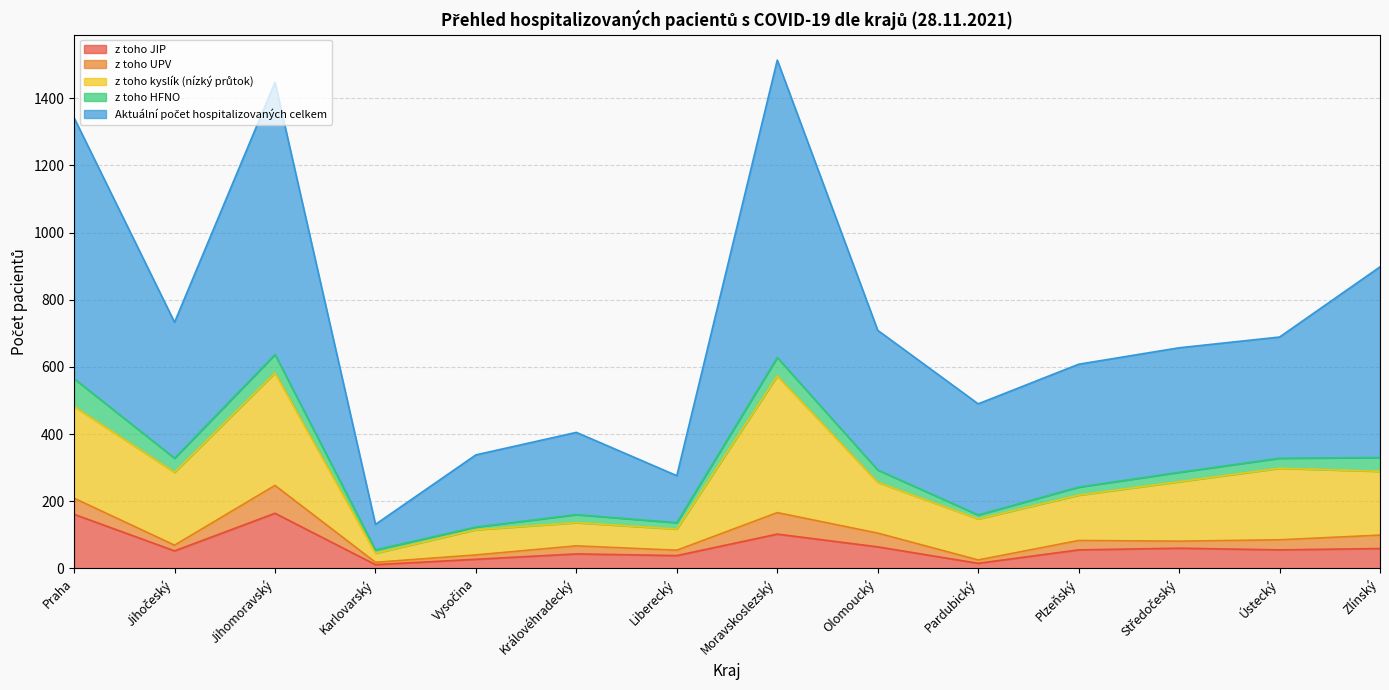

What is the greatest value displayed?

886